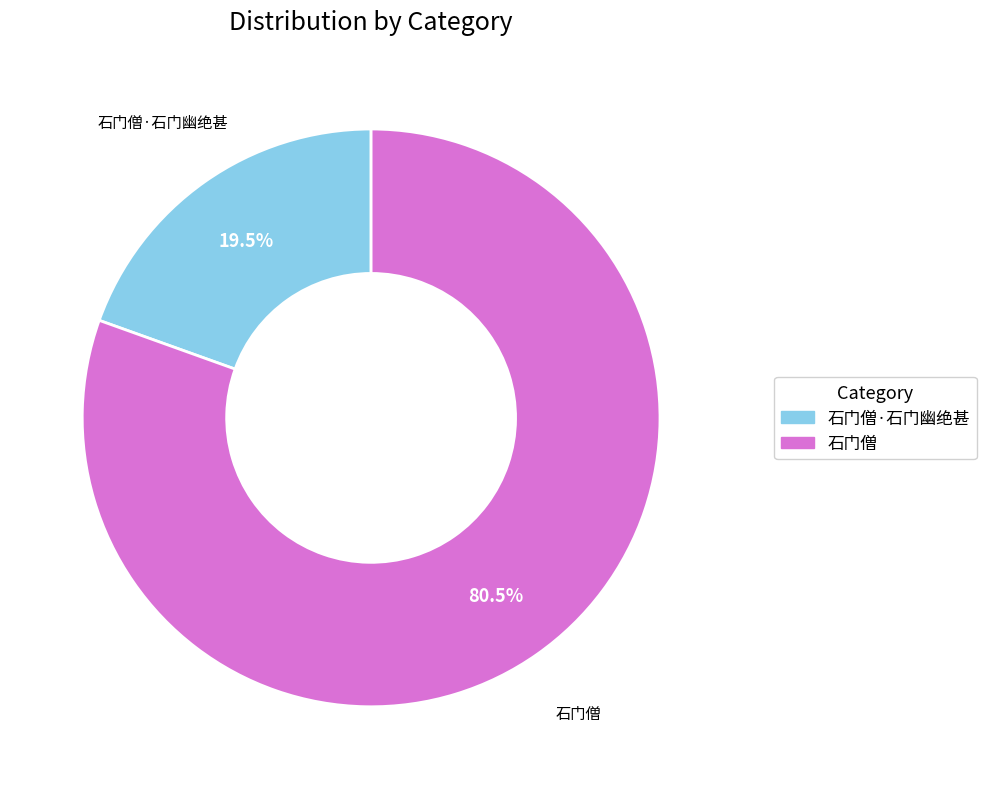

Count the number of slices in the pie.

2